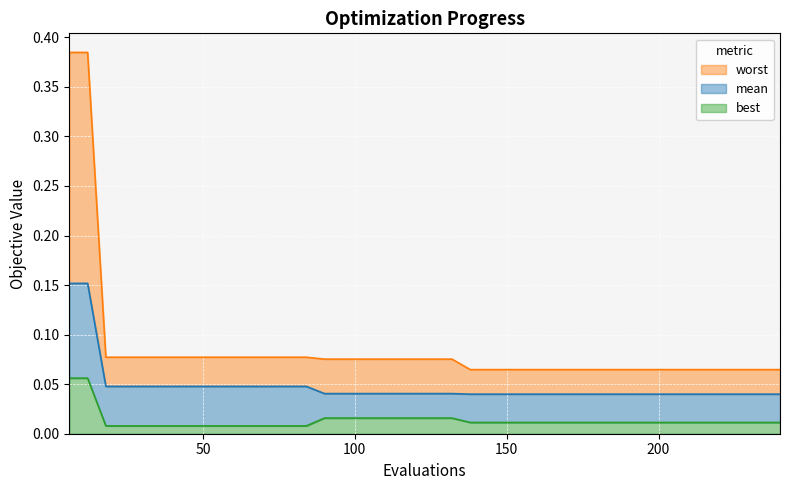

What is the value of the mean point at the 2nd from the left?

0.2